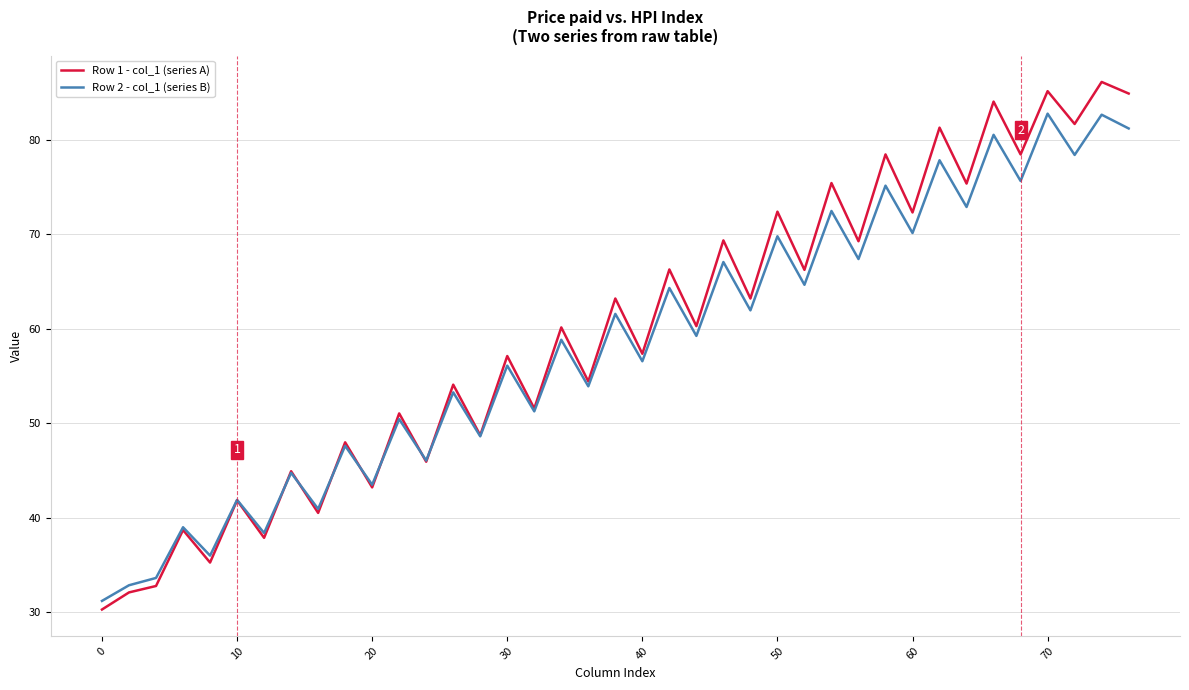

Rank the series by their maximum value, from lowest to highest.

Row 2 - col_1 (series B), Row 1 - col_1 (series A)